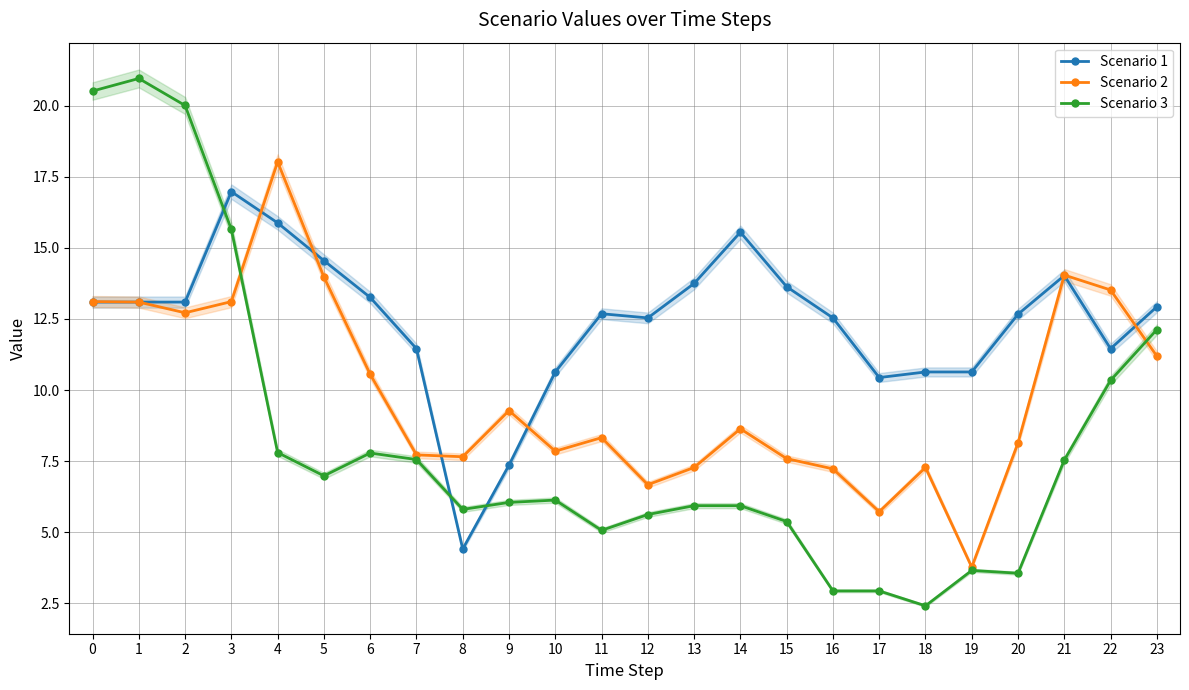

How many interior local peaks does the Scenario 1 series have?

4